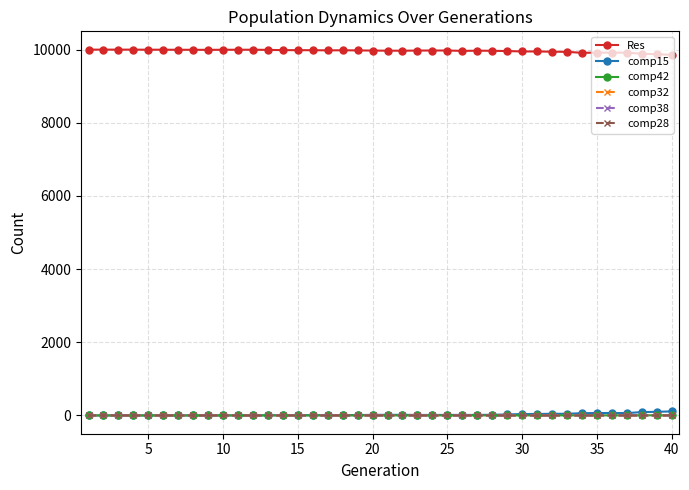

True or false: comp28 and Res intersect in this chart.

False